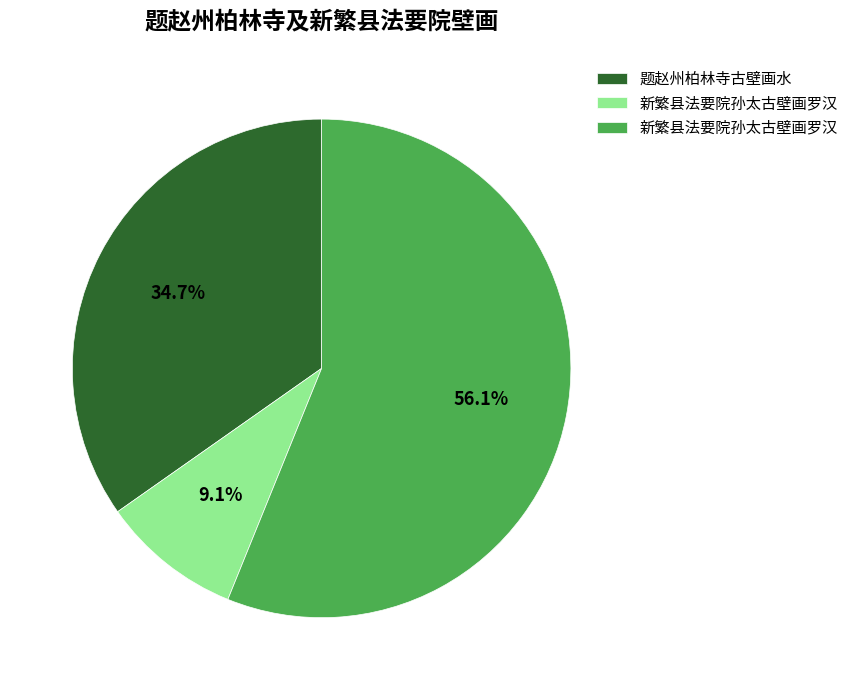

Does any single category account for the majority?

Yes